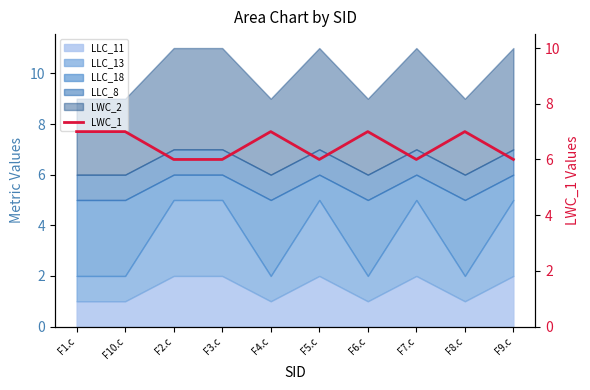

Is it true that the value at F2.c is 1?

False